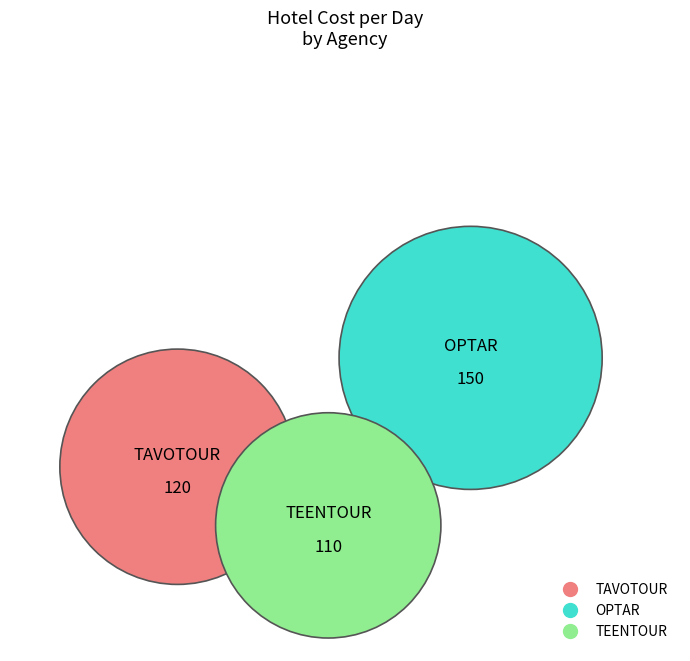

To the nearest percent, what is the difference between the TEENTOUR and TAVOTOUR slice percentages?

3%